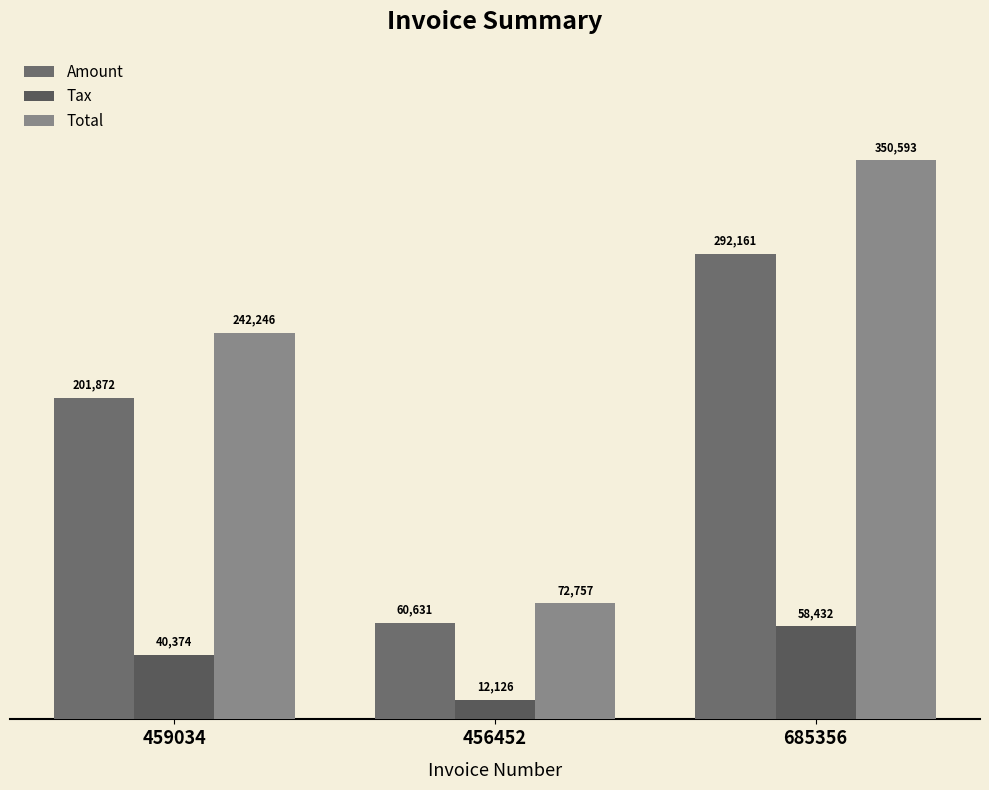

What is the value of the Total bar at the 2nd from the left?

72757.2